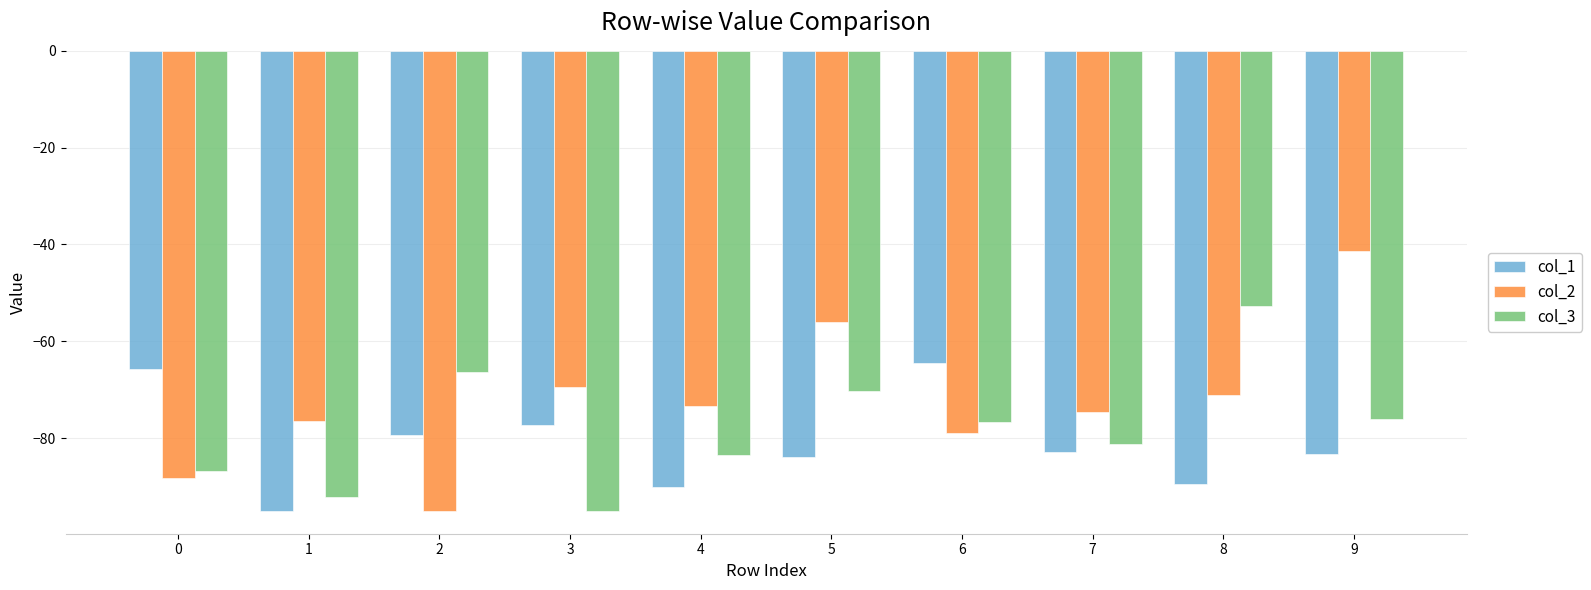

What is the sum of all col_2 values?

-724.7